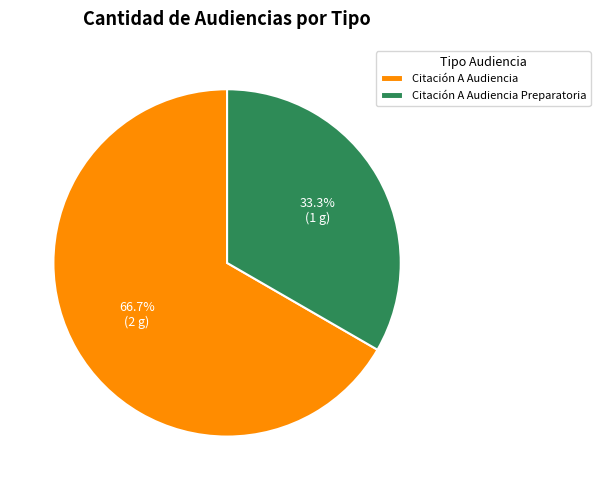

To the nearest percent, what percentage of the pie is Citación A Audiencia Preparatoria?

33%